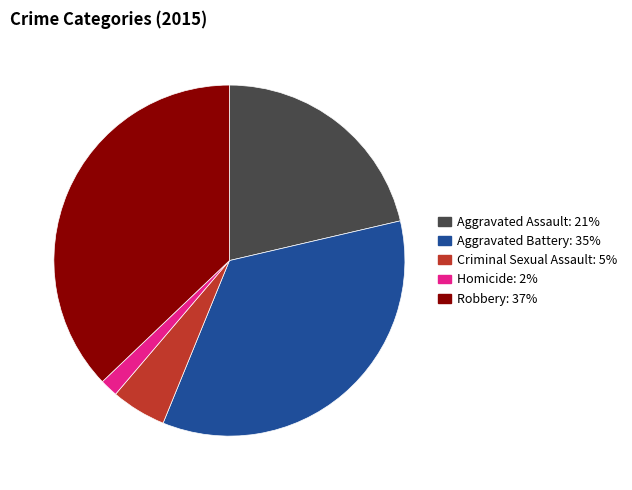

Combined, do Robbery and Aggravated Battery account for over 50%?

Yes